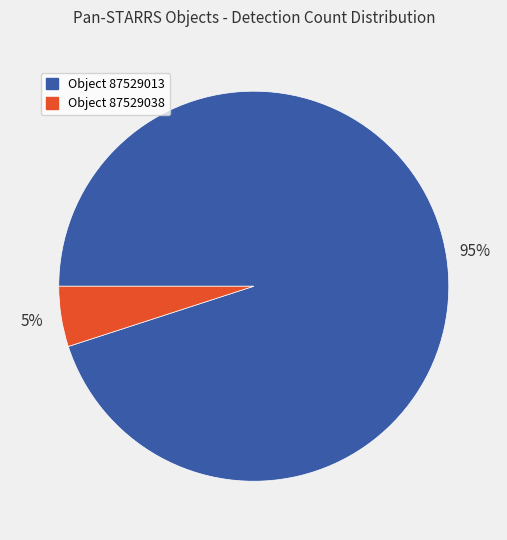

How many segments does this pie chart have?

2